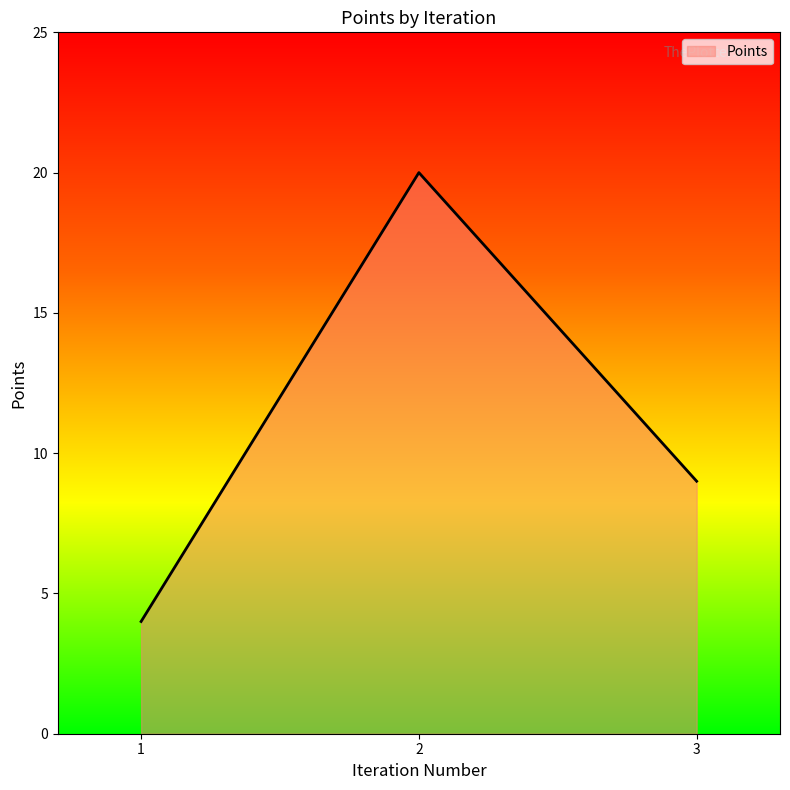

What is the approximate value at 1?

4